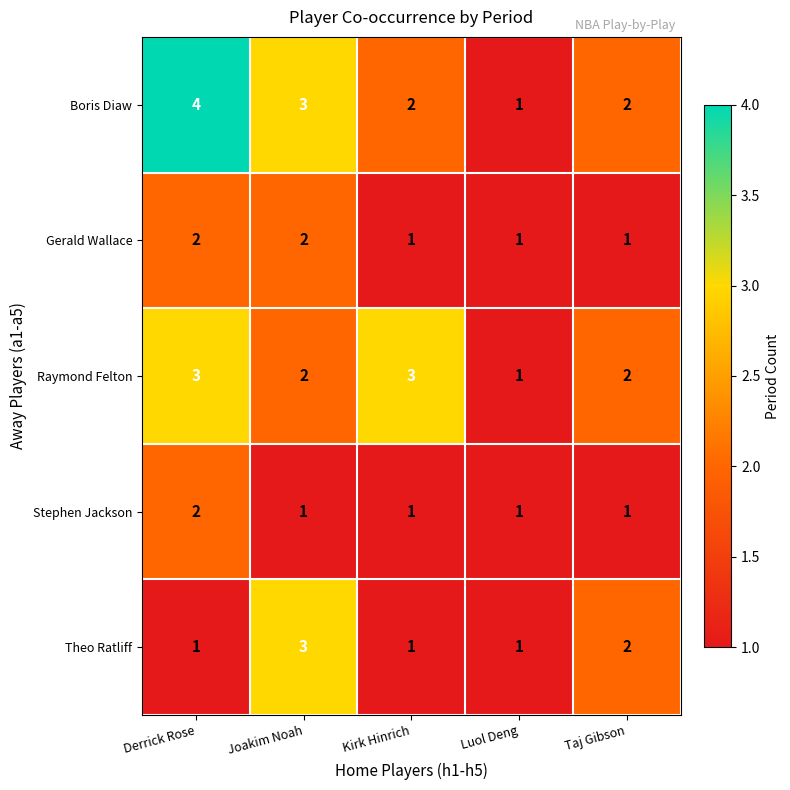

Is it true that Boris Diaw equals 2 at Taj Gibson?

True